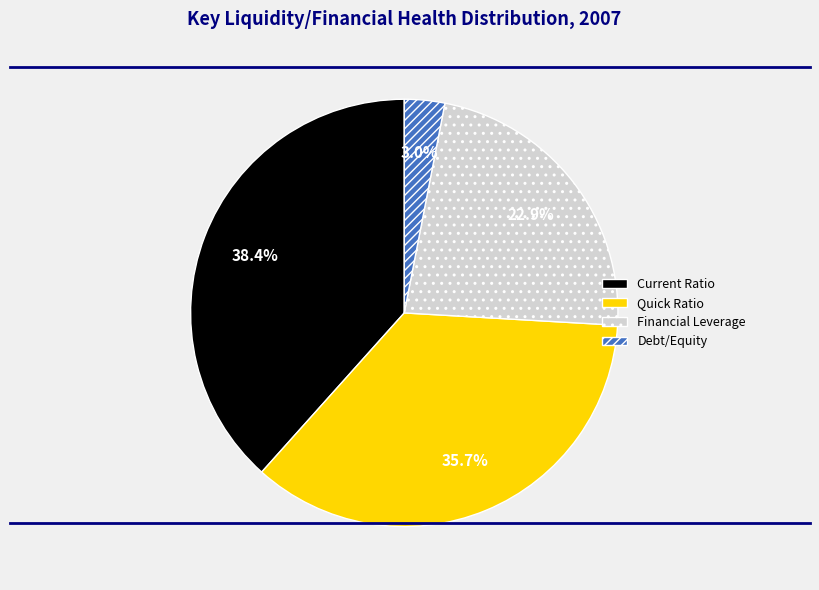

To the nearest percent, what portion does Financial Leverage represent?

23%